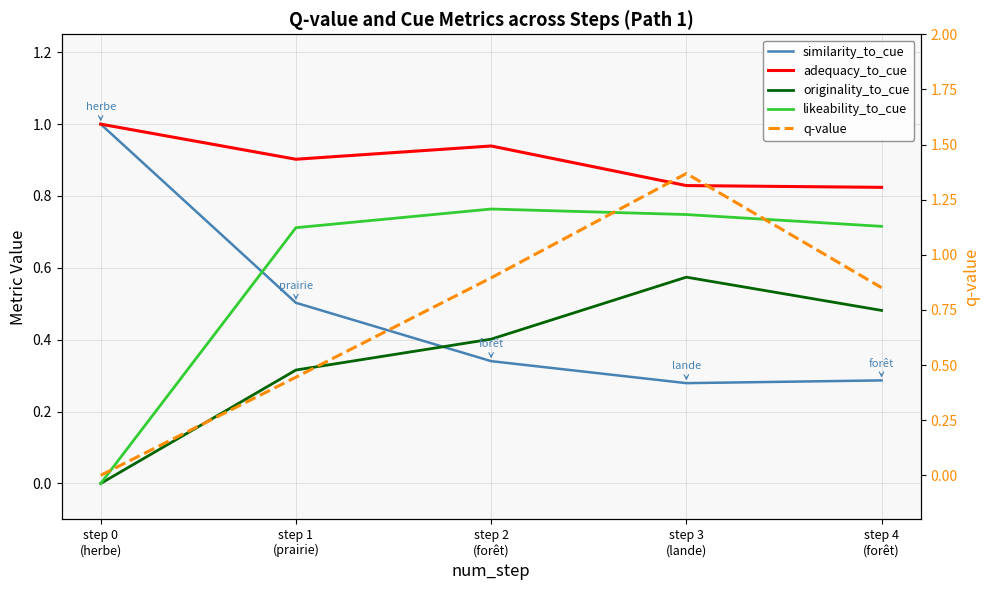

At how many categories does at least one series exceed 0?

5